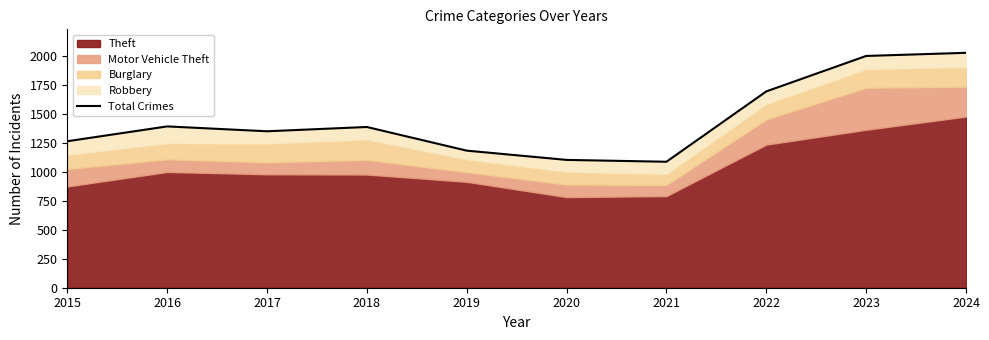

At which category does the data reach its first local valley?

2017